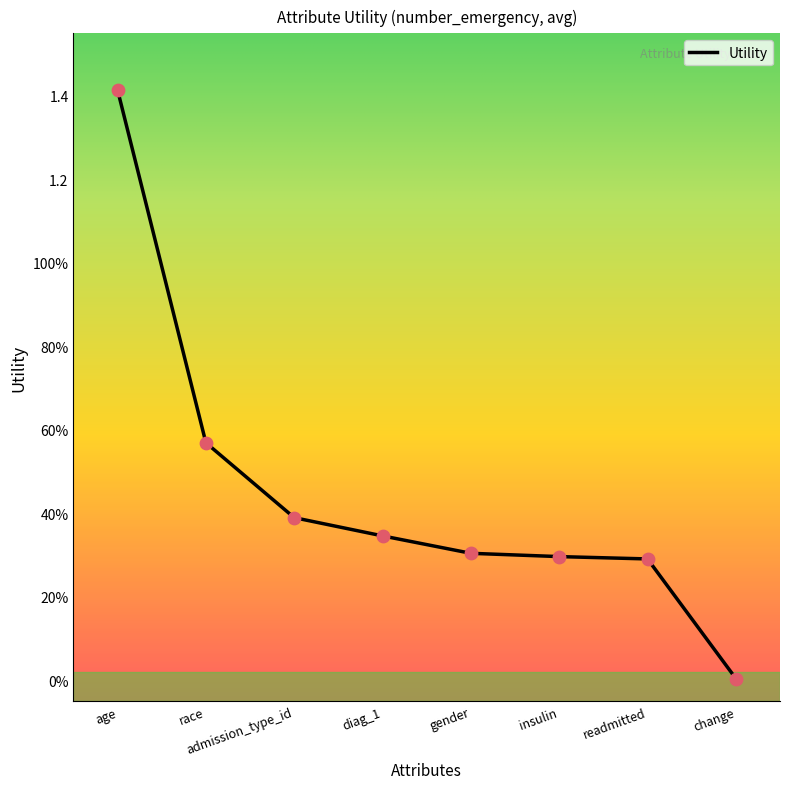

Does the chart have visible grid lines?

No